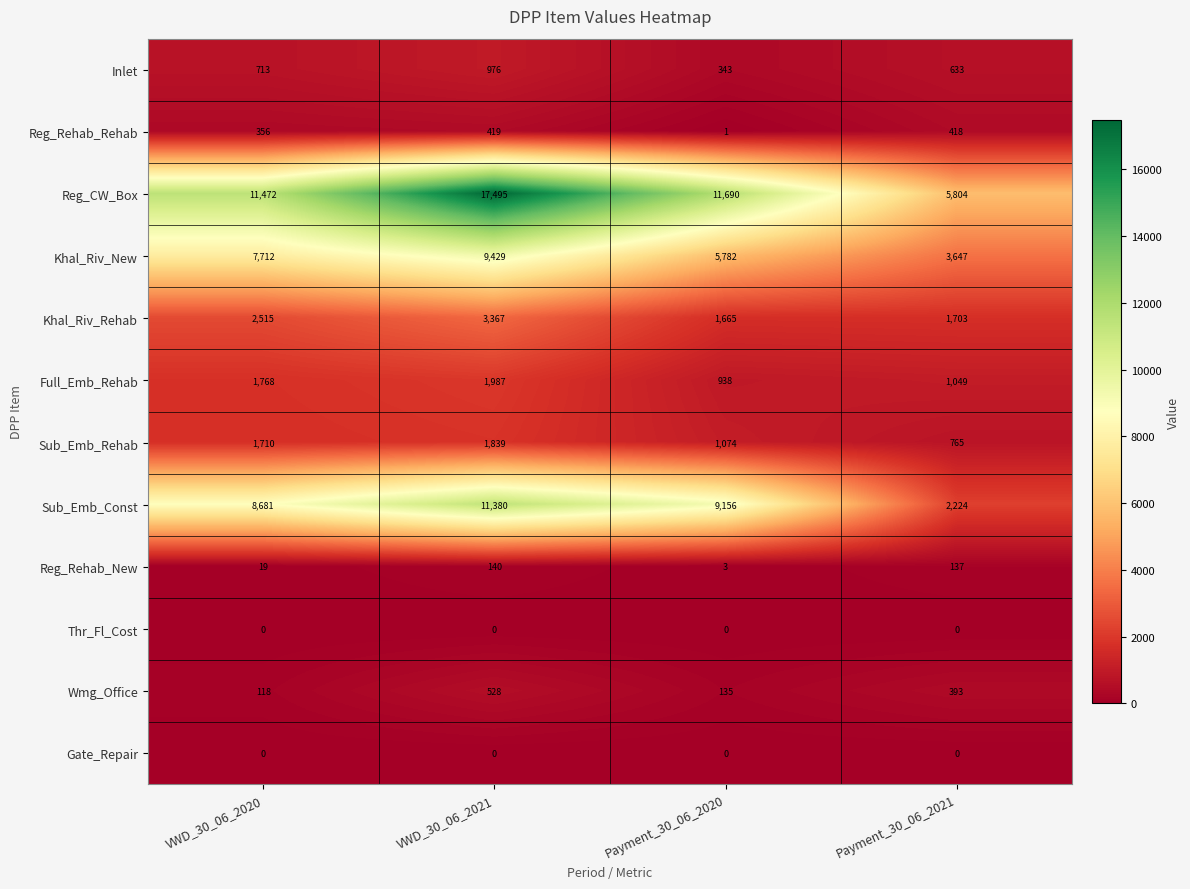

What is the difference between the highest and lowest values at VWD_30_06_2021?

17495